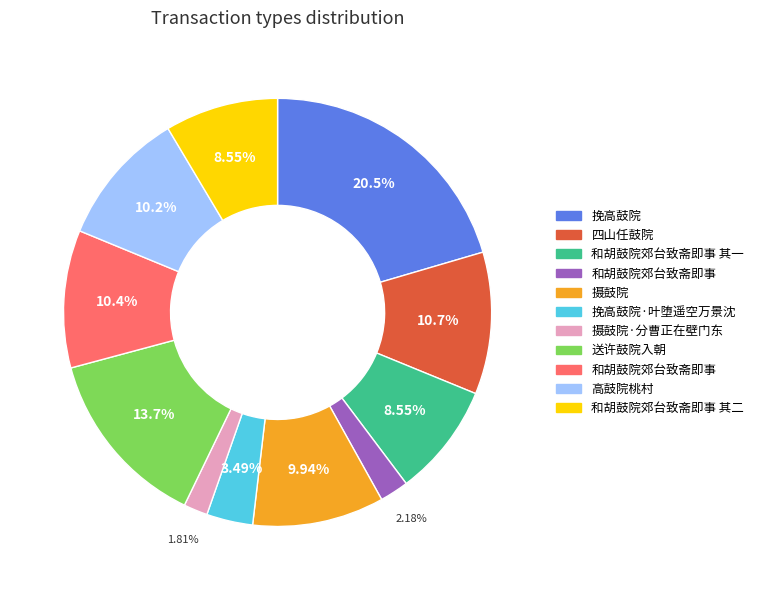

Is there a majority slice in this chart?

No